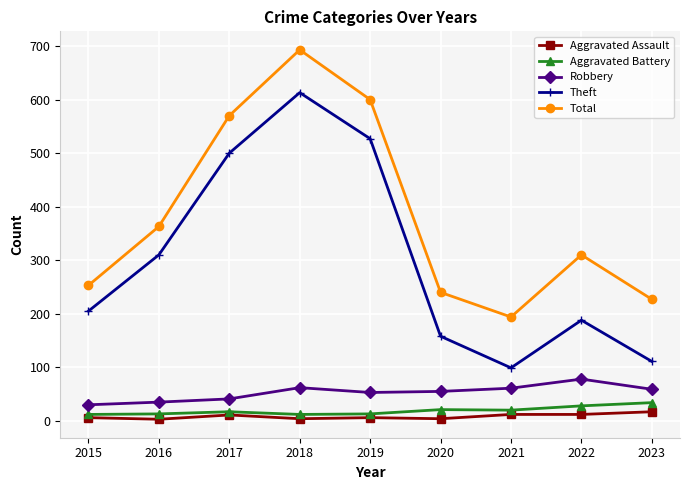

What is the sum of the Aggravated Assault values at 2018 and 2017?

15